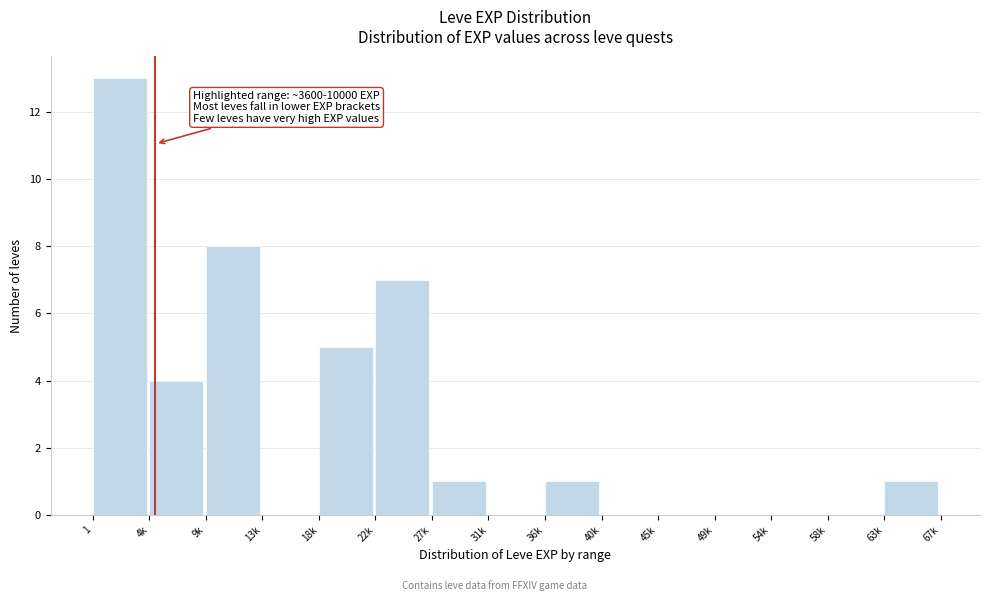

Reading left to right, list all the values displayed in this chart.

1=13	4k=4	9k=8	13k=0	18k=5	22k=7	27k=1	31k=0	36k=1	40k=0	45k=0	49k=0	54k=0	58k=0	63k=1